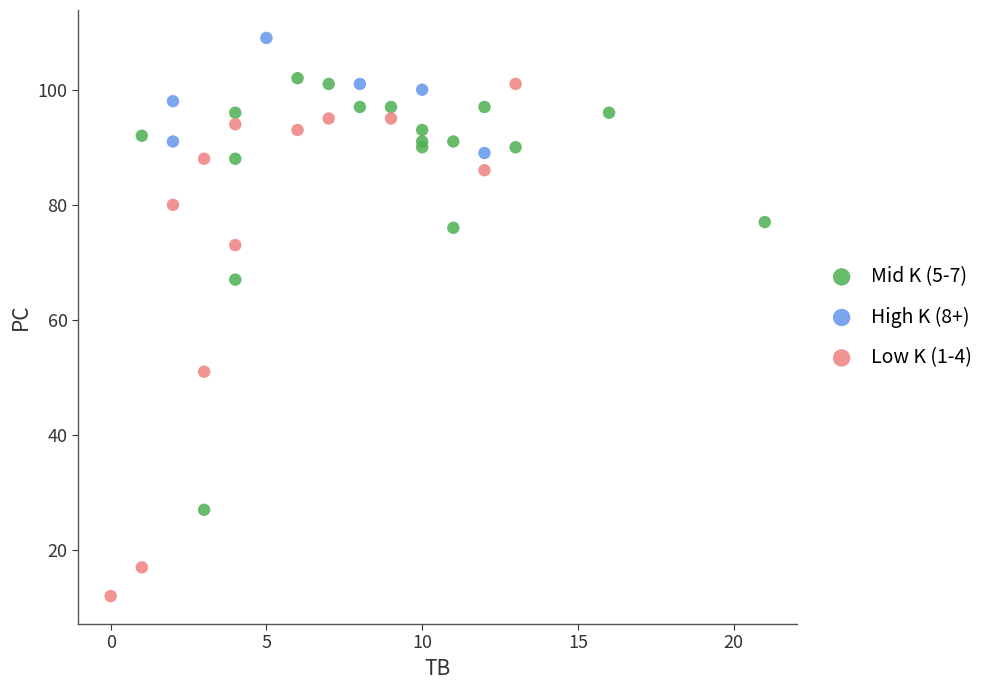

Which series has the widest spread of Y values?

Low K (1-4)